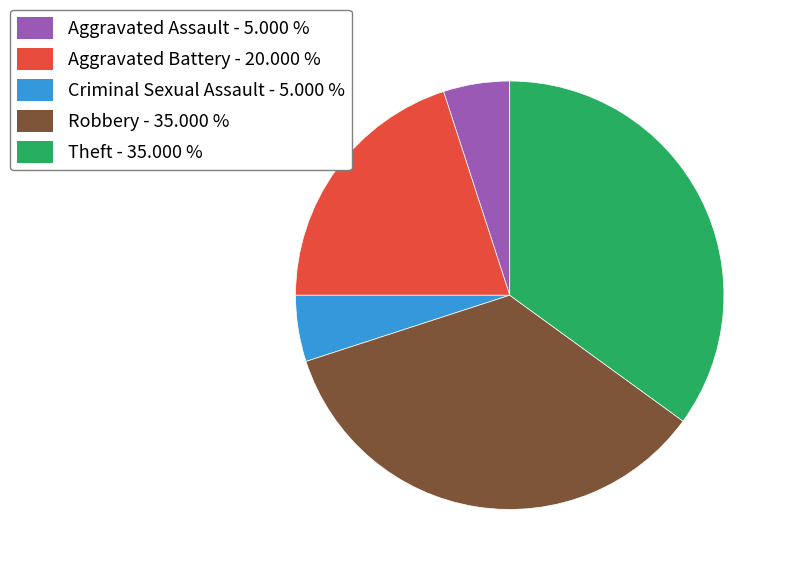

Which has a higher value, Theft - 35.000 % or Aggravated Battery - 20.000 %?

Theft - 35.000 %